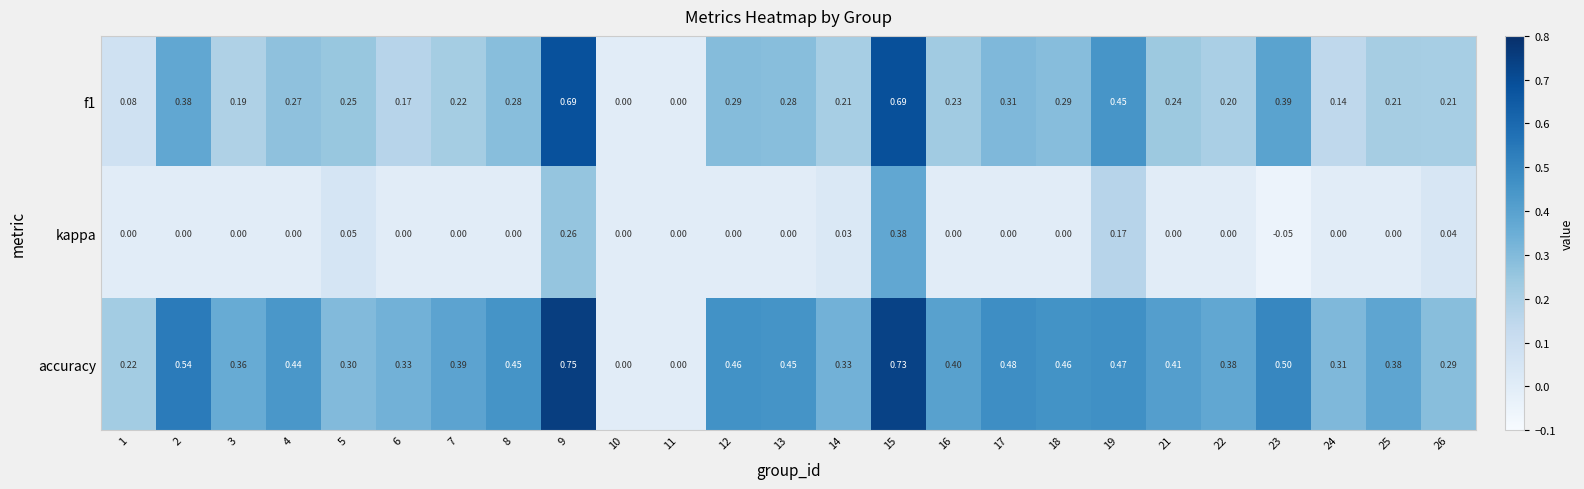

List the series in order of their peak value, lowest first.

kappa, f1, accuracy